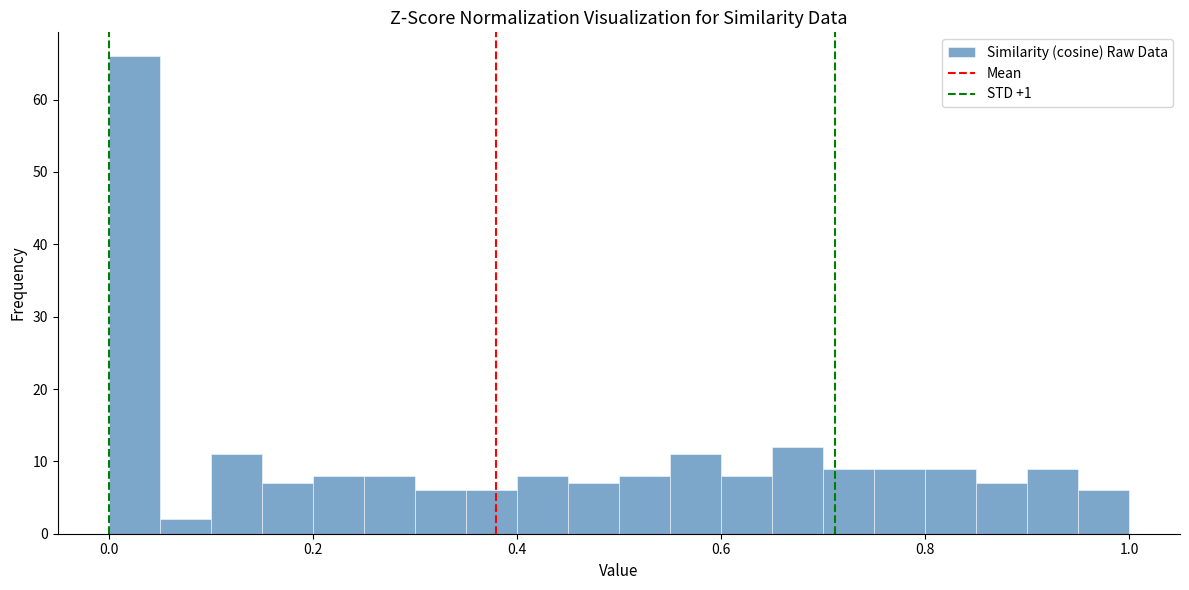

Read against the x-axis, roughly where is the centre of the tallest bar?

0.02